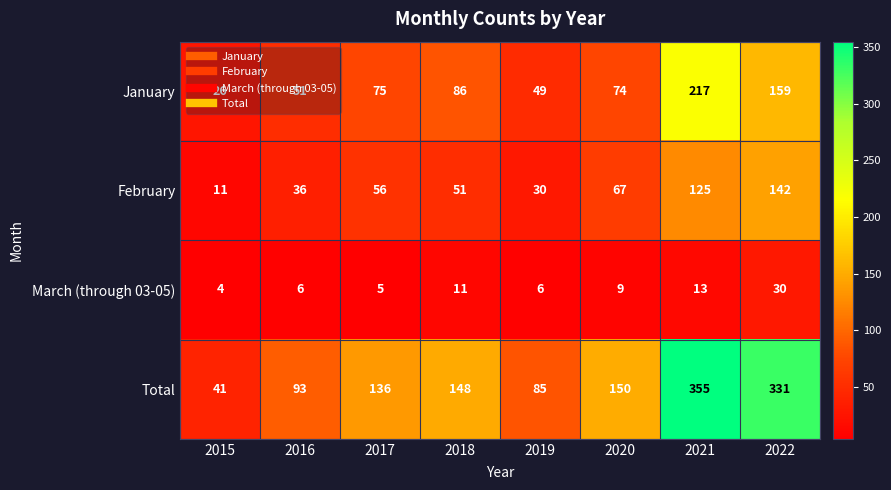

At which category is the sum across all series the highest?

2021